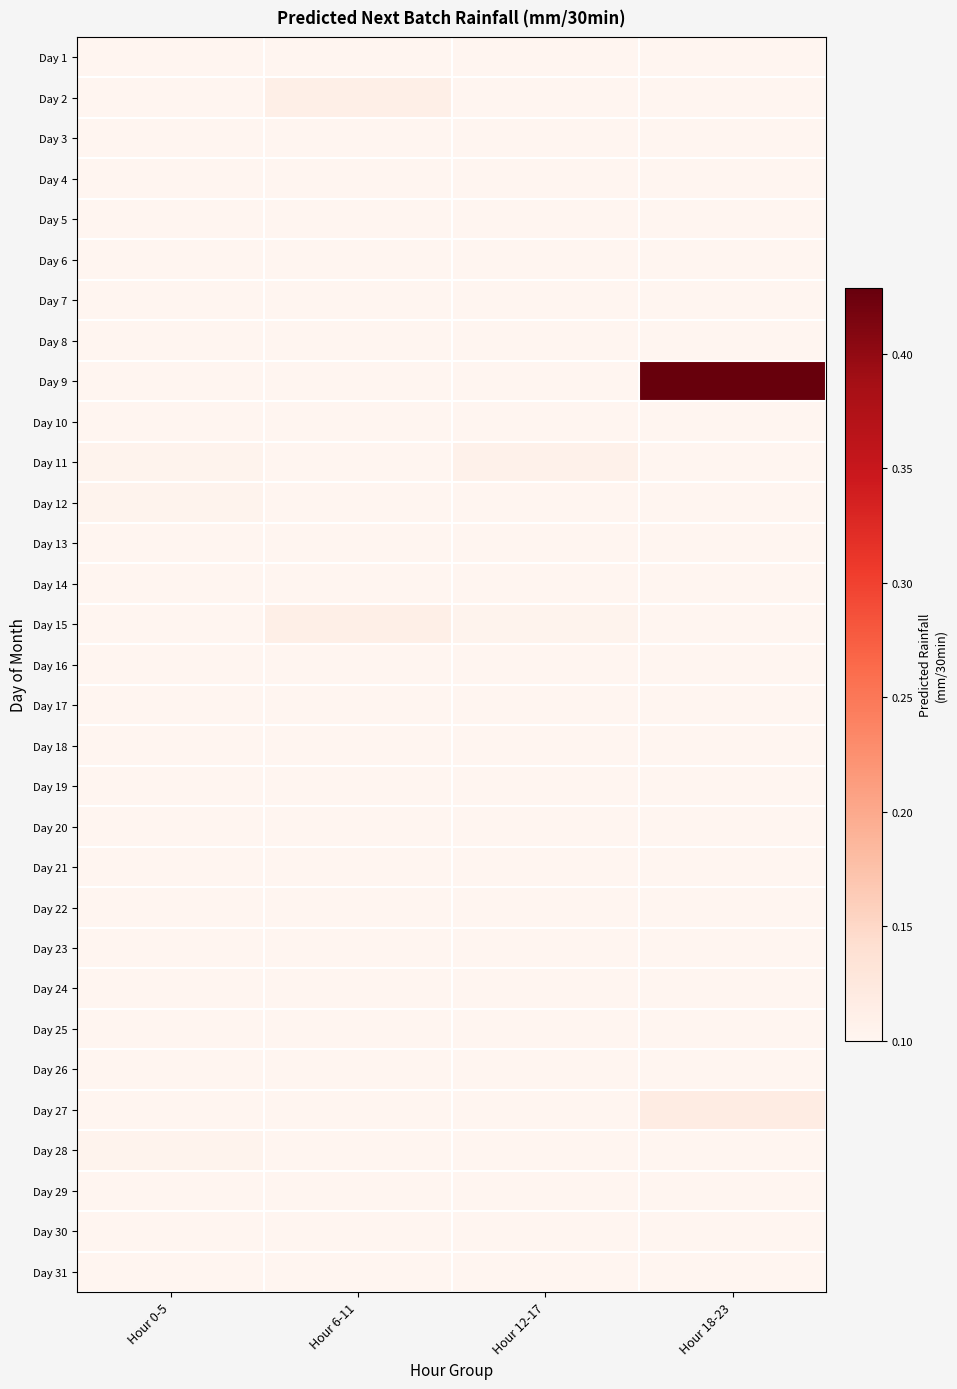

Which series has the largest total across all categories?

Day 9